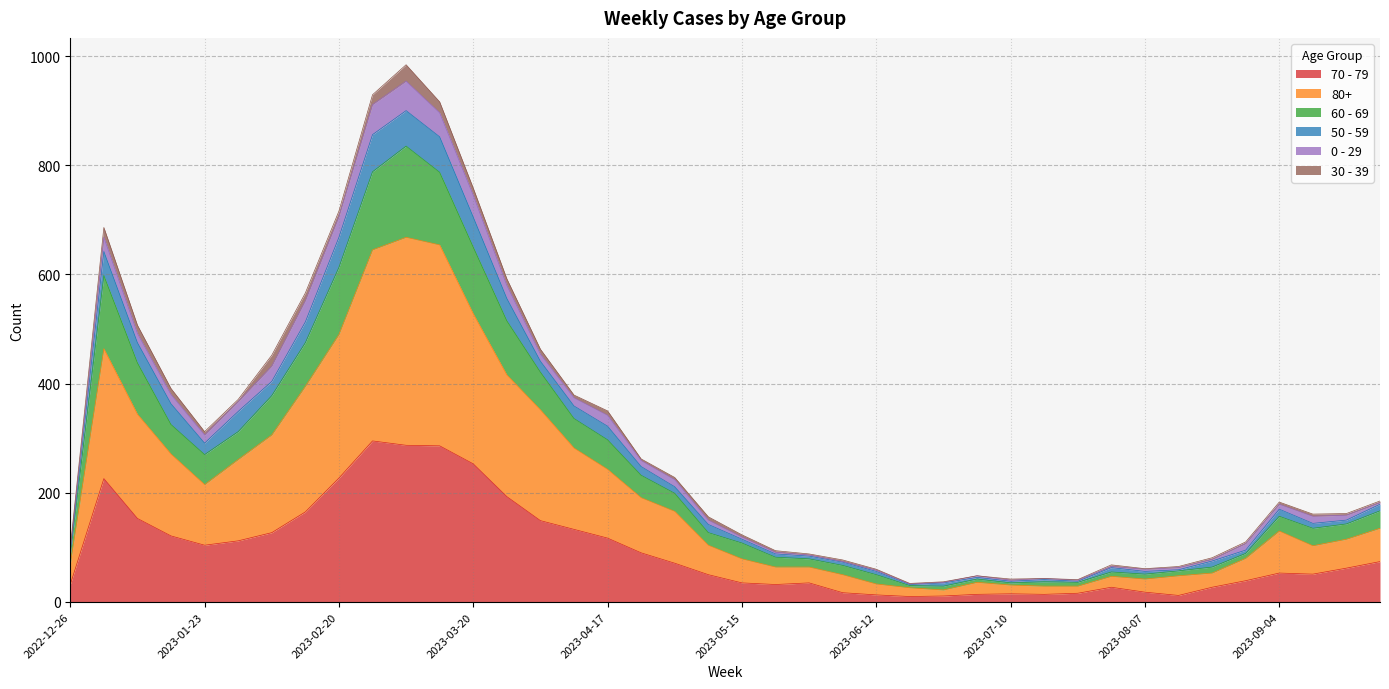

What position from the left is 2023-06-19?

26